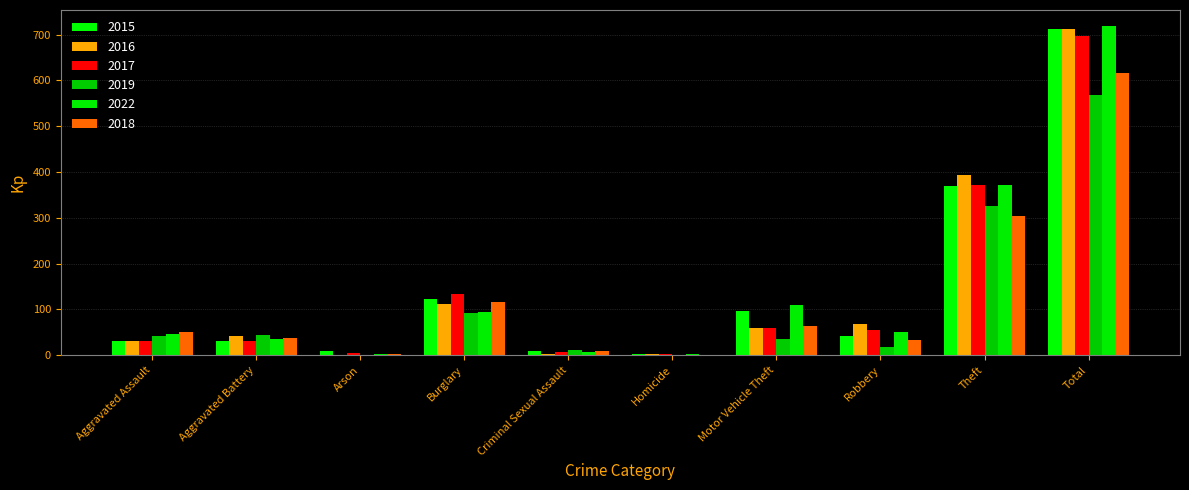

What is the sum of the 2019 values at Theft and Criminal Sexual Assault?

336